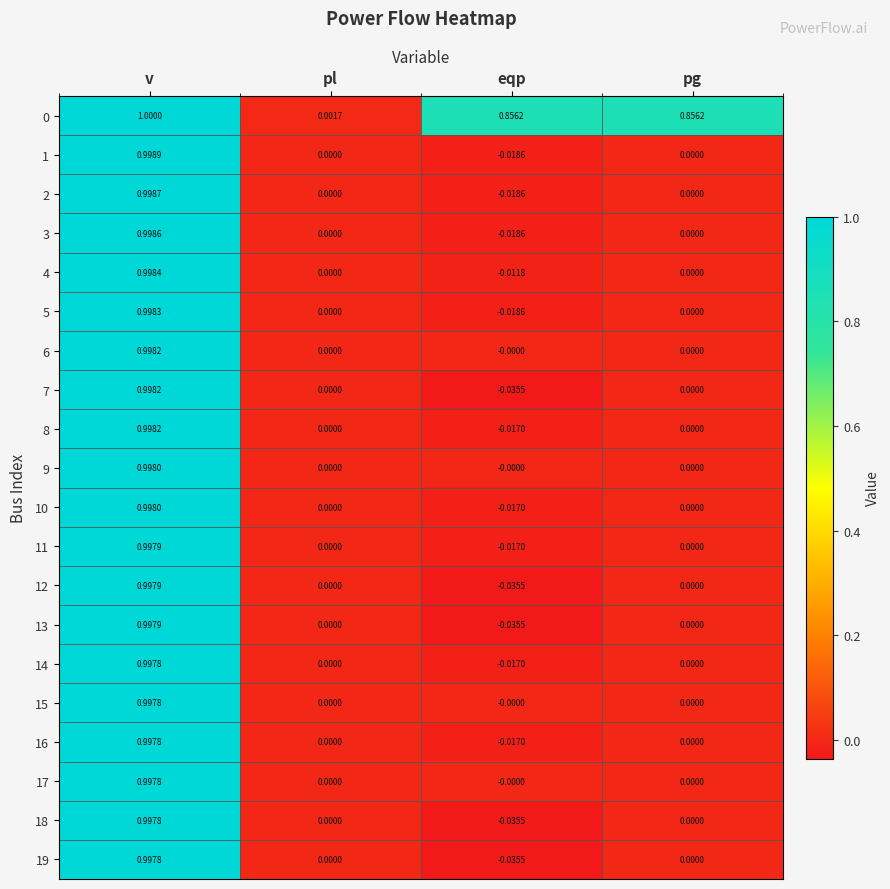

Which series has the largest range (max minus min)?

7